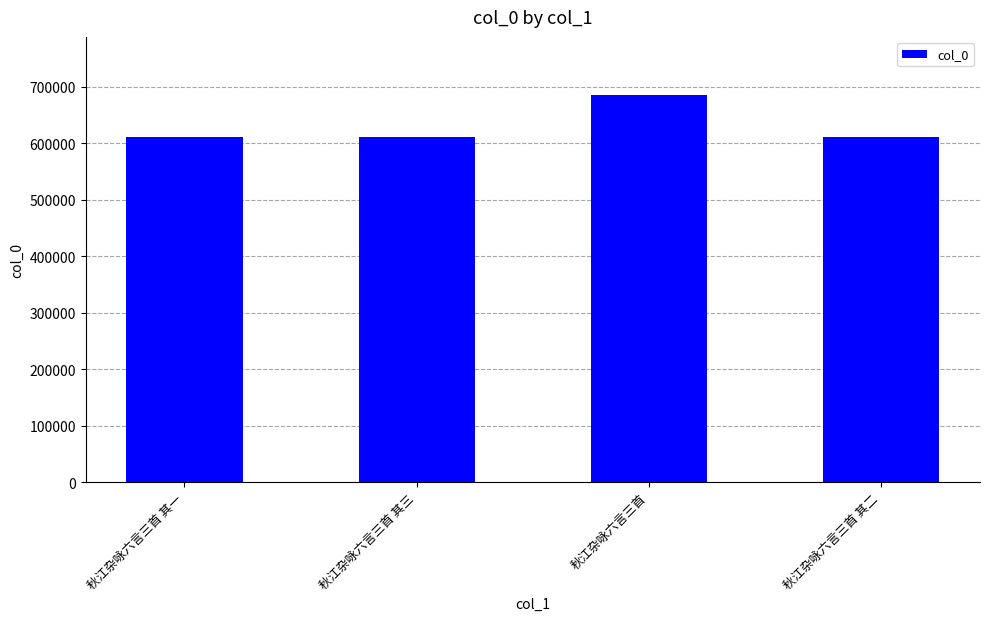

Does the chart contain stacked bars?

No